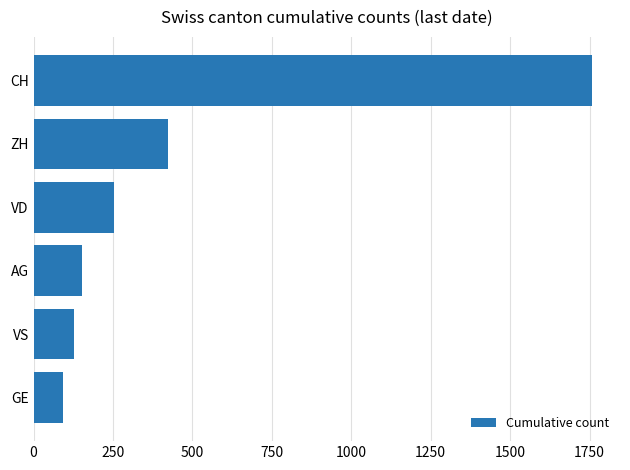

At which category does the chart reach its peak across all series?

CH